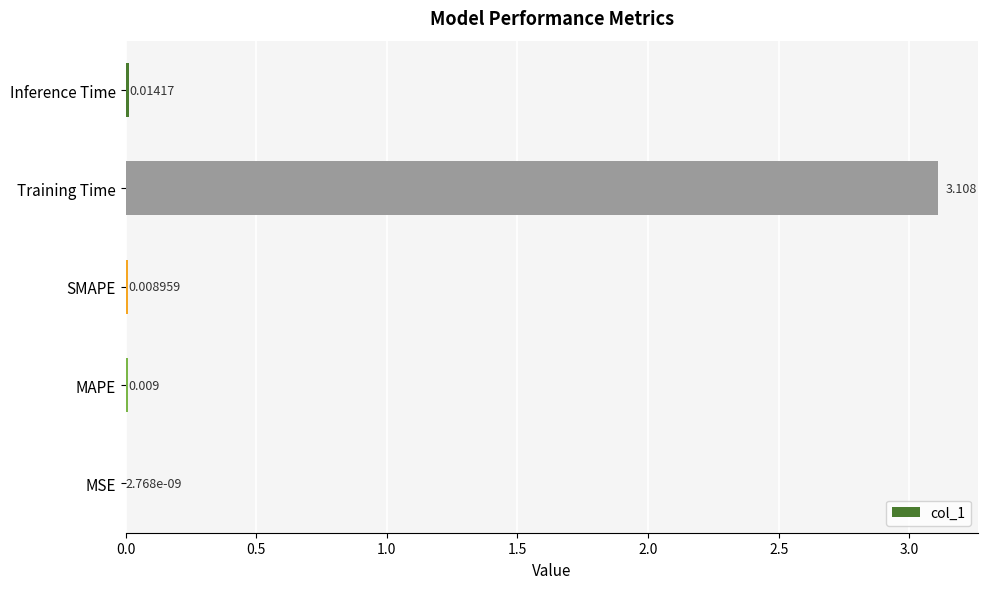

Where is the data nearest to the value 1?

Inference Time